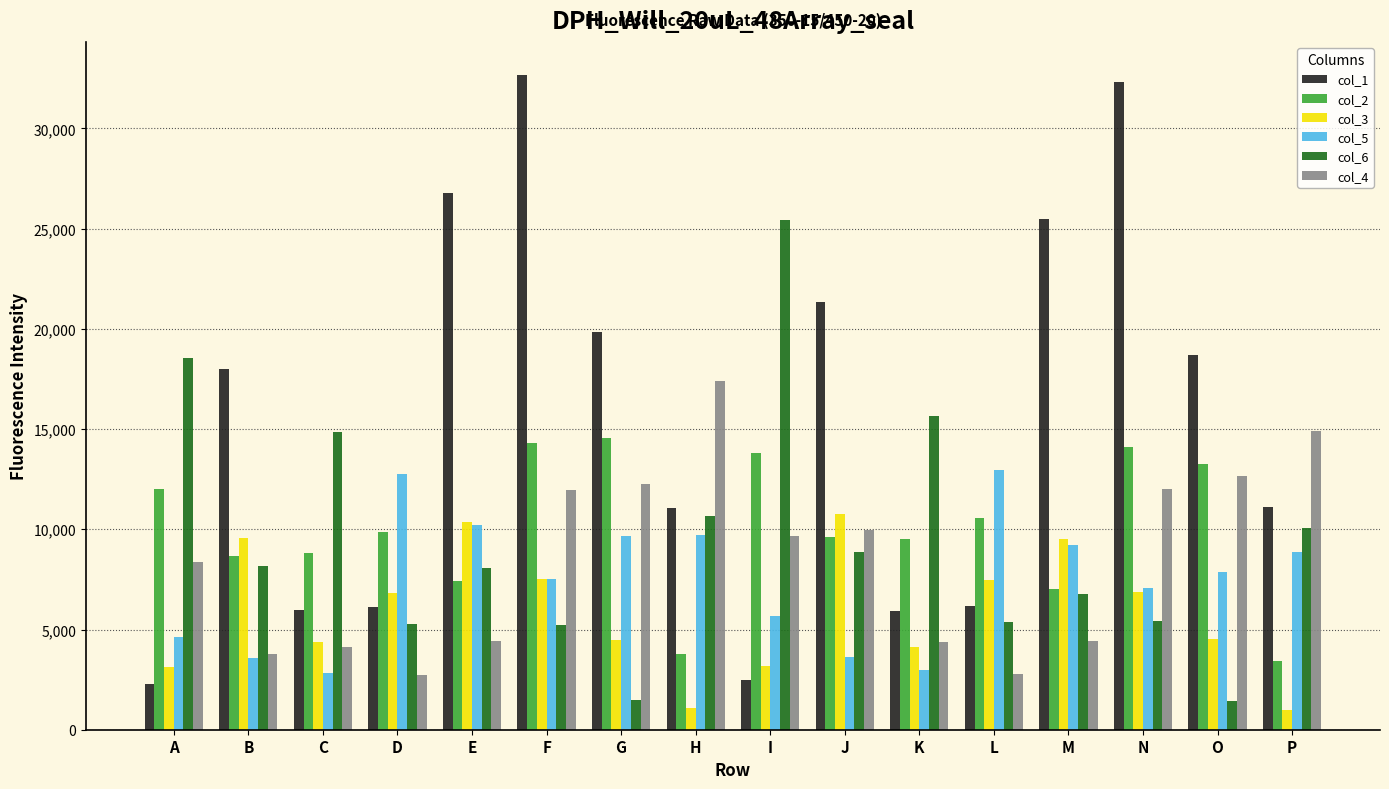

True or false: col_2 has a value of 9494 at K.

True